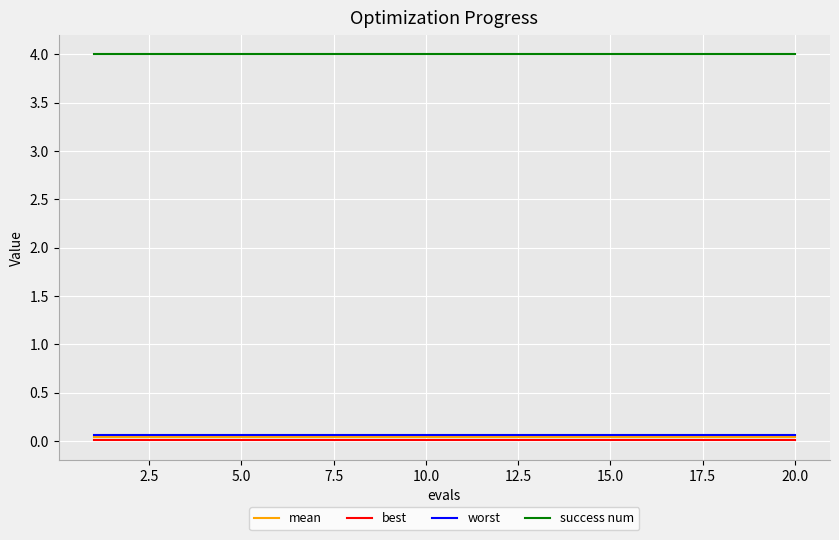

True or false: mean and success num intersect in this chart.

False